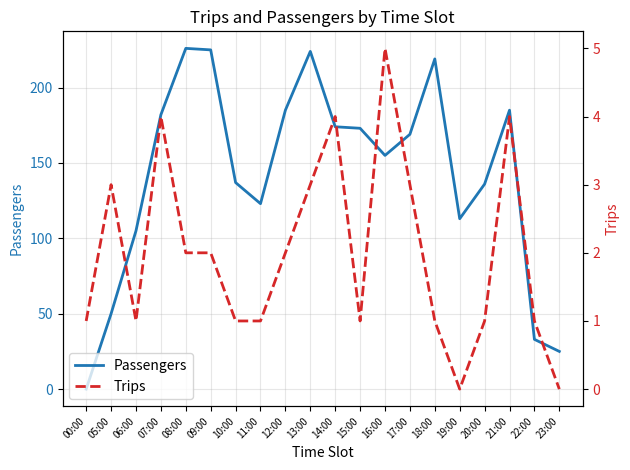

Does the chart have visible grid lines?

Yes